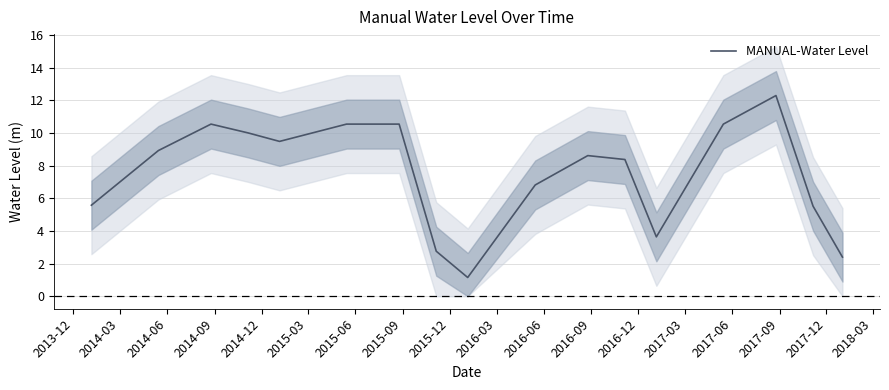

Is it true that the value at 2014-06 is 3.3?

False